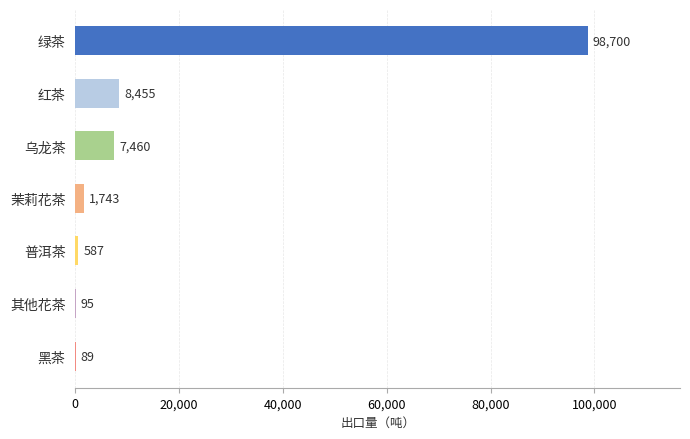

What is the greatest value displayed?

98700.0